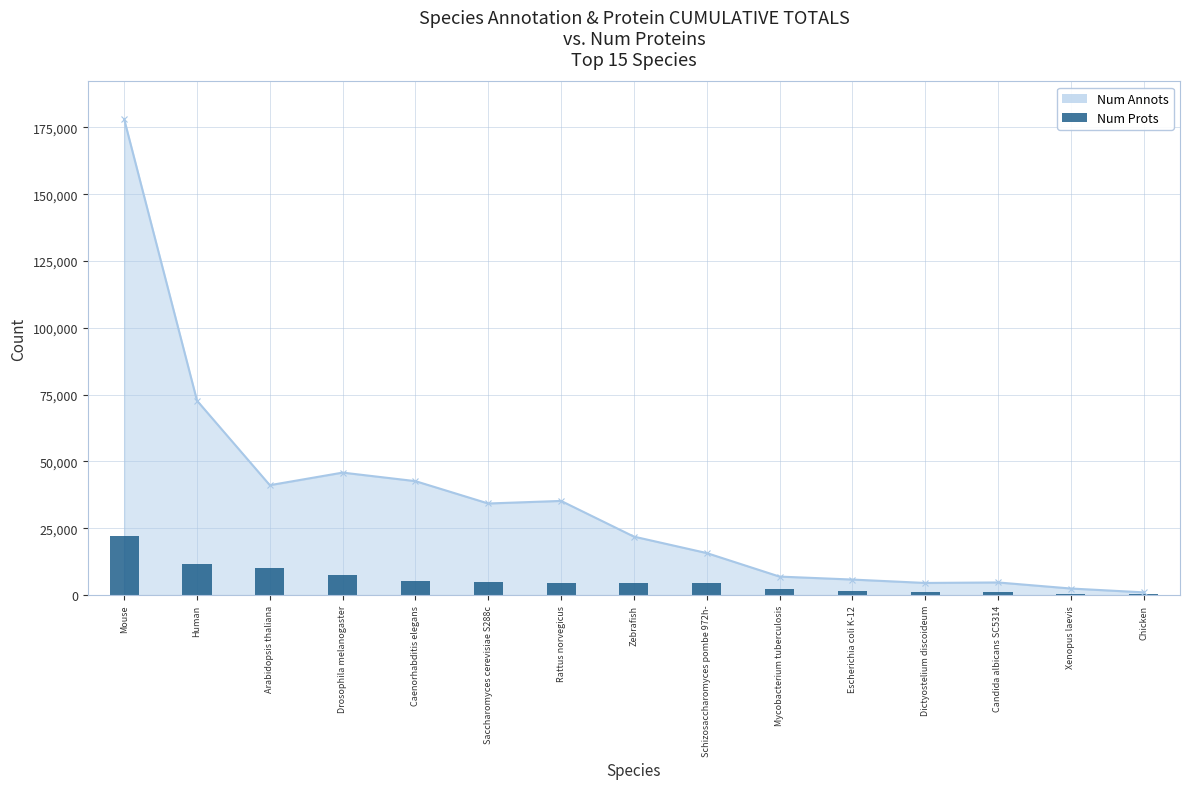

What position from the right is Xenopus laevis?

2